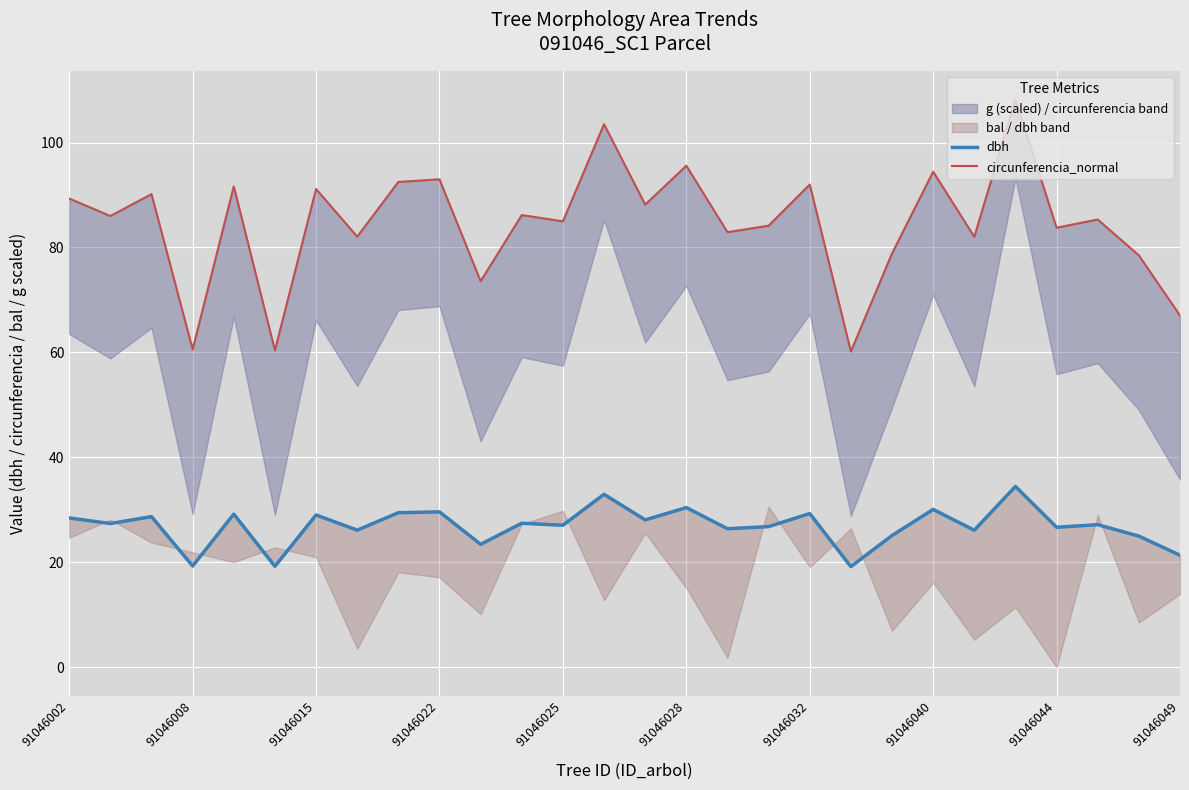

True or false: circunferencia_normal has more than 0 points higher than both neighbors.

True